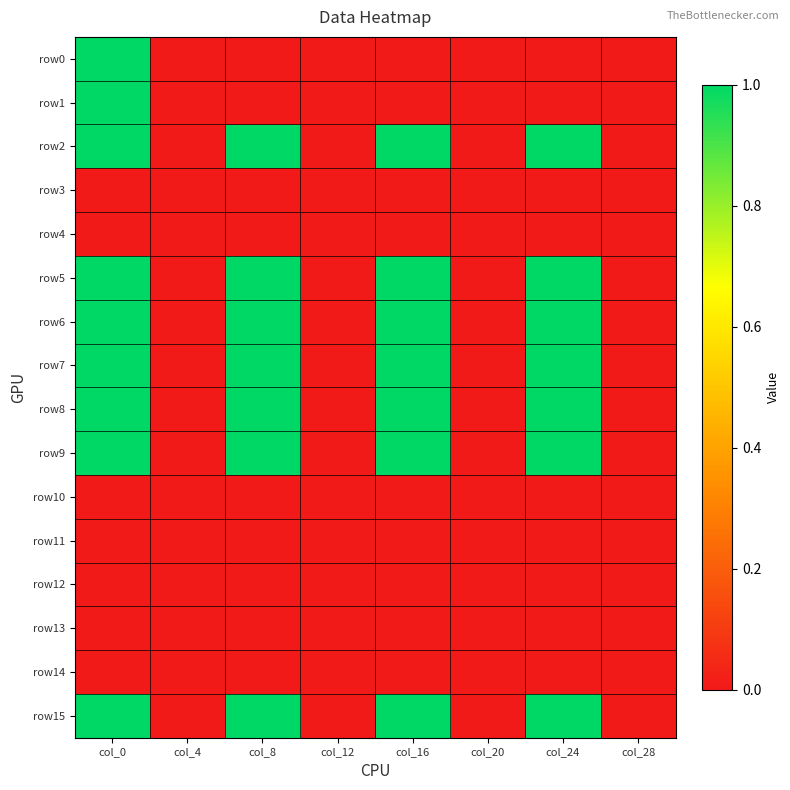

Reading left to right, what are all the values shown in this chart?

row0: col_0=1	col_4=0	col_8=0	col_12=0	col_16=0	col_20=0	col_24=0	col_28=0
row1: col_0=1	col_4=0	col_8=0	col_12=0	col_16=0	col_20=0	col_24=0	col_28=0
row2: col_0=1	col_4=0	col_8=1	col_12=0	col_16=1	col_20=0	col_24=1	col_28=0
row3: col_0=0	col_4=0	col_8=0	col_12=0	col_16=0	col_20=0	col_24=0	col_28=0
row4: col_0=0	col_4=0	col_8=0	col_12=0	col_16=0	col_20=0	col_24=0	col_28=0
row5: col_0=1	col_4=0	col_8=1	col_12=0	col_16=1	col_20=0	col_24=1	col_28=0
row6: col_0=1	col_4=0	col_8=1	col_12=0	col_16=1	col_20=0	col_24=1	col_28=0
row7: col_0=1	col_4=0	col_8=1	col_12=0	col_16=1	col_20=0	col_24=1	col_28=0
row8: col_0=1	col_4=0	col_8=1	col_12=0	col_16=1	col_20=0	col_24=1	col_28=0
row9: col_0=1	col_4=0	col_8=1	col_12=0	col_16=1	col_20=0	col_24=1	col_28=0
row10: col_0=0	col_4=0	col_8=0	col_12=0	col_16=0	col_20=0	col_24=0	col_28=0
row11: col_0=0	col_4=0	col_8=0	col_12=0	col_16=0	col_20=0	col_24=0	col_28=0
row12: col_0=0	col_4=0	col_8=0	col_12=0	col_16=0	col_20=0	col_24=0	col_28=0
row13: col_0=0	col_4=0	col_8=0	col_12=0	col_16=0	col_20=0	col_24=0	col_28=0
row14: col_0=0	col_4=0	col_8=0	col_12=0	col_16=0	col_20=0	col_24=0	col_28=0
row15: col_0=1	col_4=0	col_8=1	col_12=0	col_16=1	col_20=0	col_24=1	col_28=0